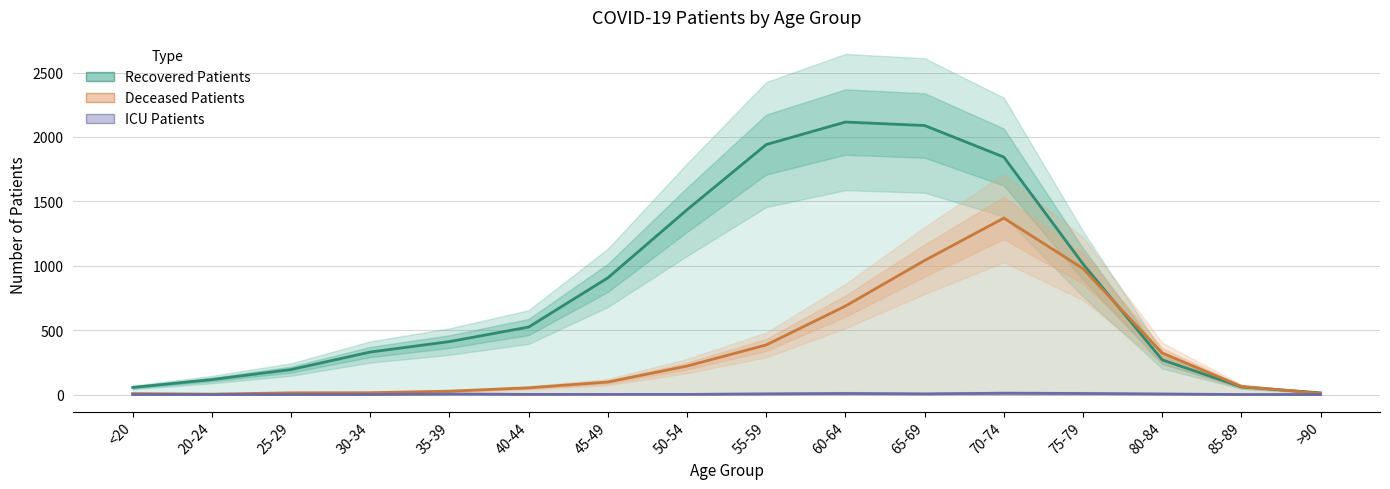

Which series changed the most between 50-54 and >90?

Recovered Patients